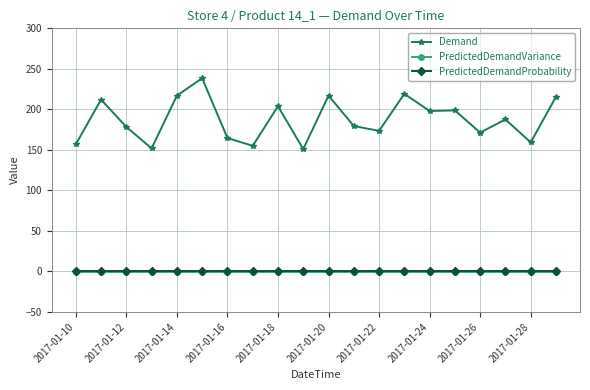

True or false: PredictedDemandProbability and PredictedDemandVariance intersect in this chart.

False